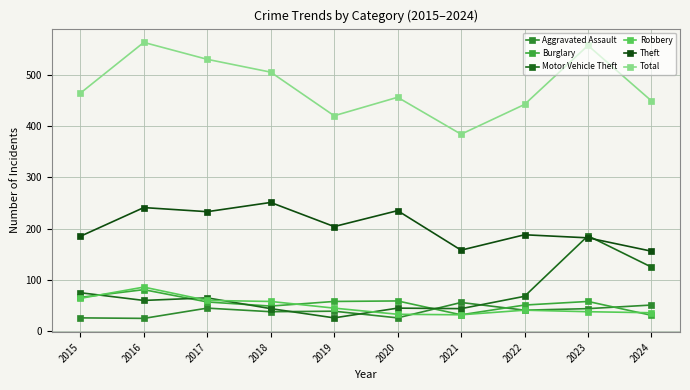

Reading left to right, list all the values displayed in this chart.

Aggravated Assault: 2015=26	2016=25	2017=45	2018=38	2019=39	2020=26	2021=56	2022=41	2023=44	2024=51
Burglary: 2015=66	2016=81	2017=57	2018=49	2019=58	2020=59	2021=32	2022=51	2023=58	2024=31
Motor Vehicle Theft: 2015=75	2016=60	2017=65	2018=44	2019=26	2020=45	2021=44	2022=68	2023=186	2024=125
Robbery: 2015=64	2016=86	2017=60	2018=58	2019=45	2020=33	2021=32	2022=41	2023=38	2024=36
Theft: 2015=185	2016=241	2017=233	2018=251	2019=204	2020=235	2021=158	2022=188	2023=182	2024=156
Total: 2015=464	2016=563	2017=530	2018=505	2019=420	2020=456	2021=384	2022=442	2023=557	2024=449